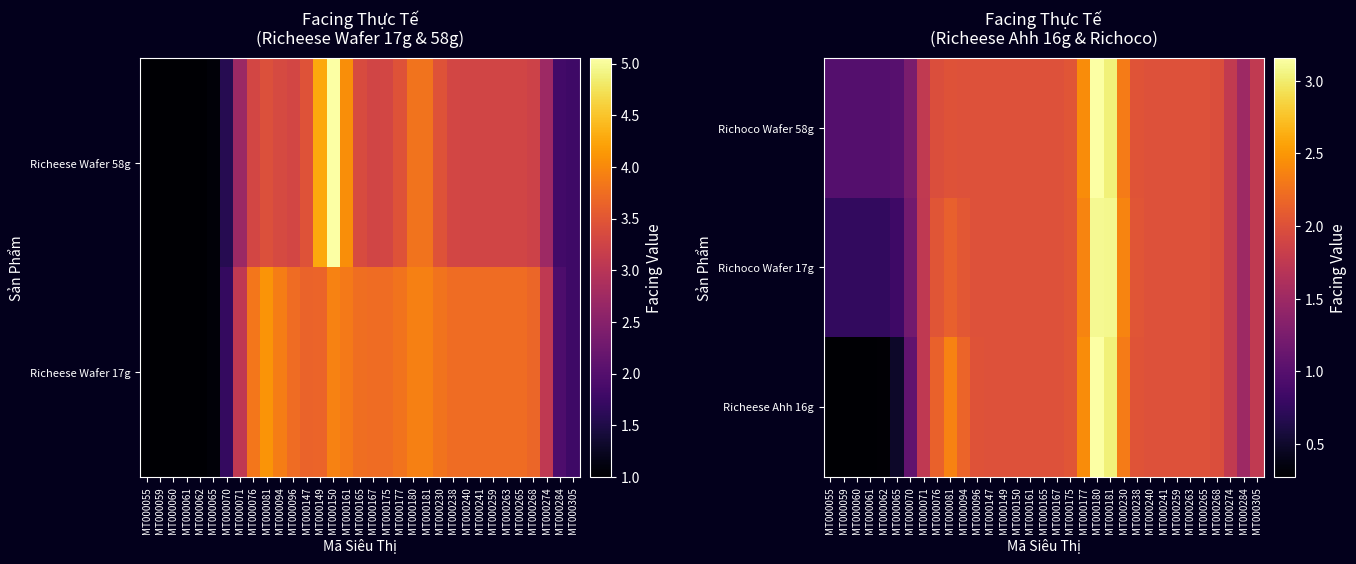

Is the value of Richeese Ahh 16g at MT000070 greater than the value of Richoco Wafer 58g at MT000238?

No